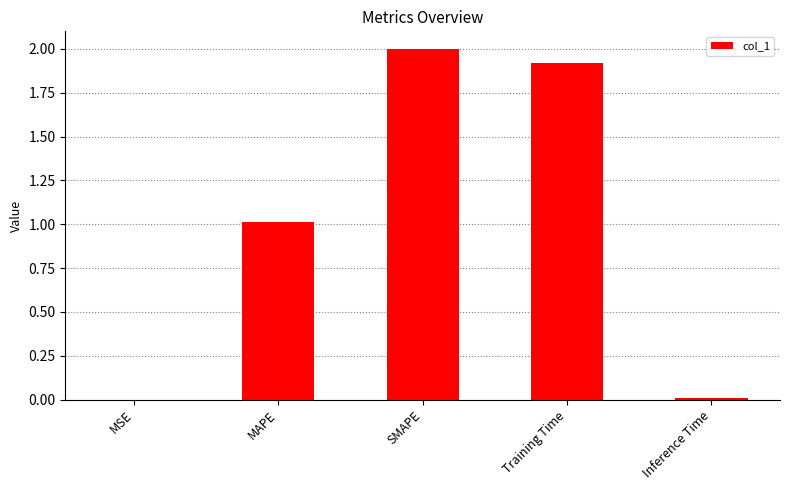

What is the change in value from MSE to MAPE?

+1.0